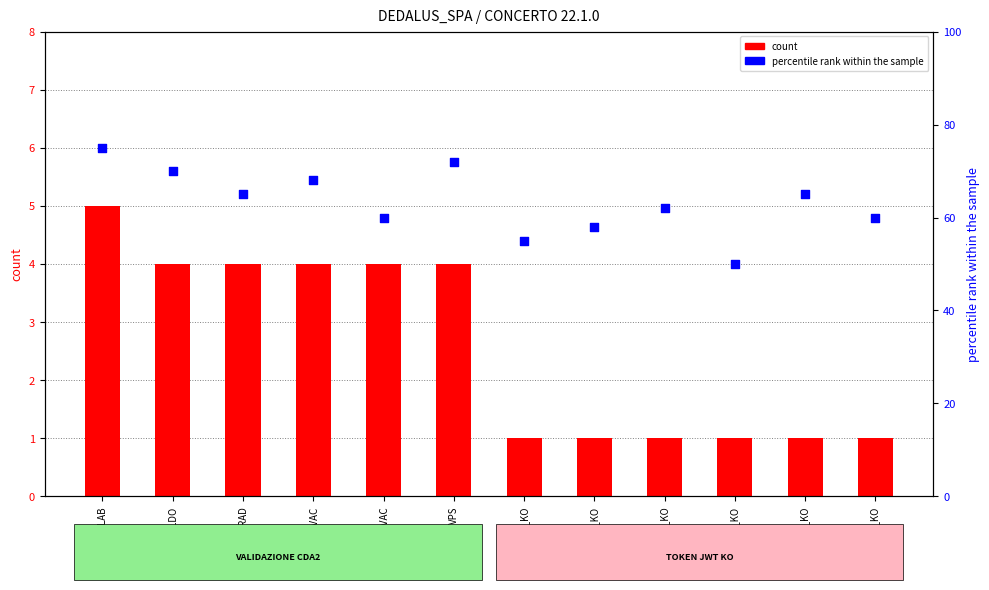

Which series has the largest total across all categories?

percentile rank within the sample